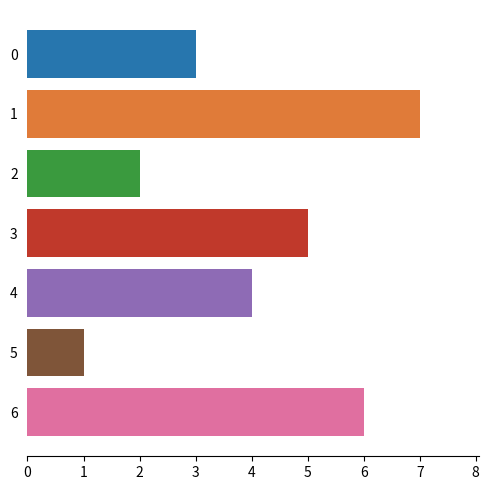

What is the difference between the maximum and minimum values?

6